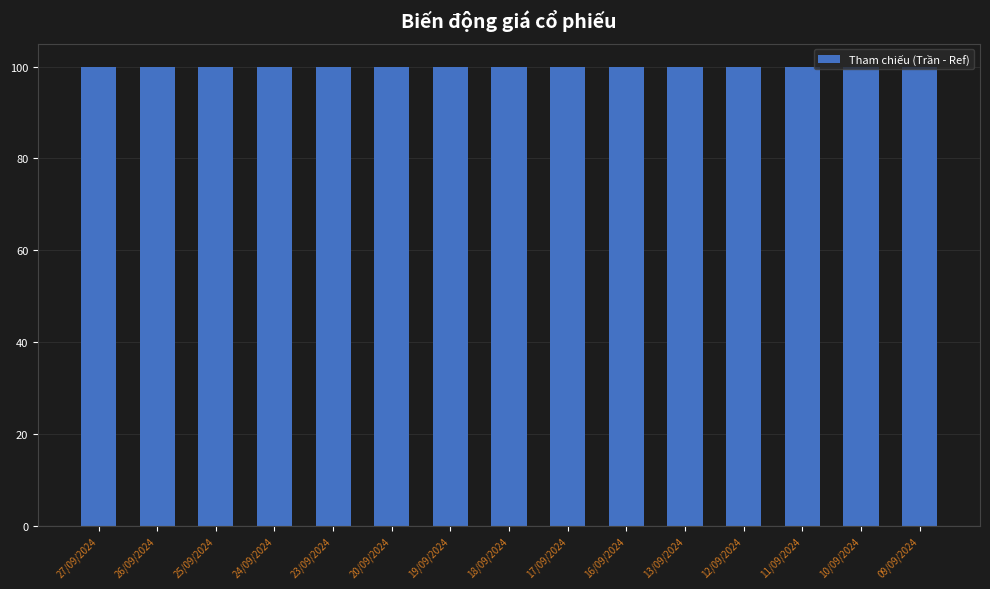

At which category is the sum across all series the highest?

27/09/2024